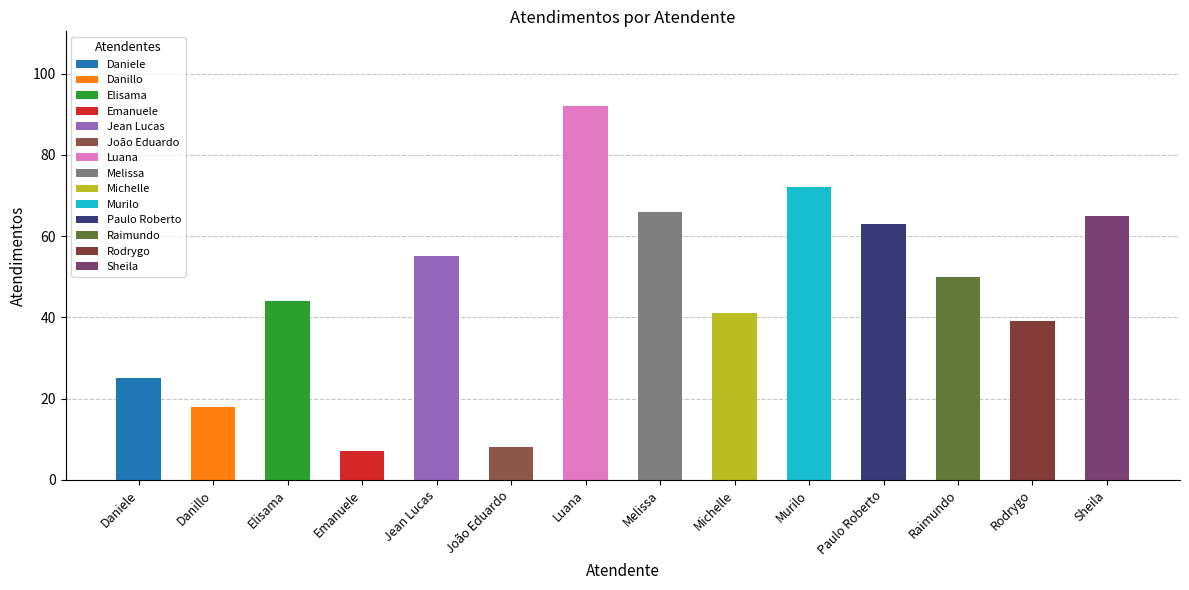

List the labels in order of value, smallest first.

Emanuele, João Eduardo, Danillo, Daniele, Rodrygo, Michelle, Elisama, Raimundo, Jean Lucas, Paulo Roberto, Sheila, Melissa, Murilo, Luana